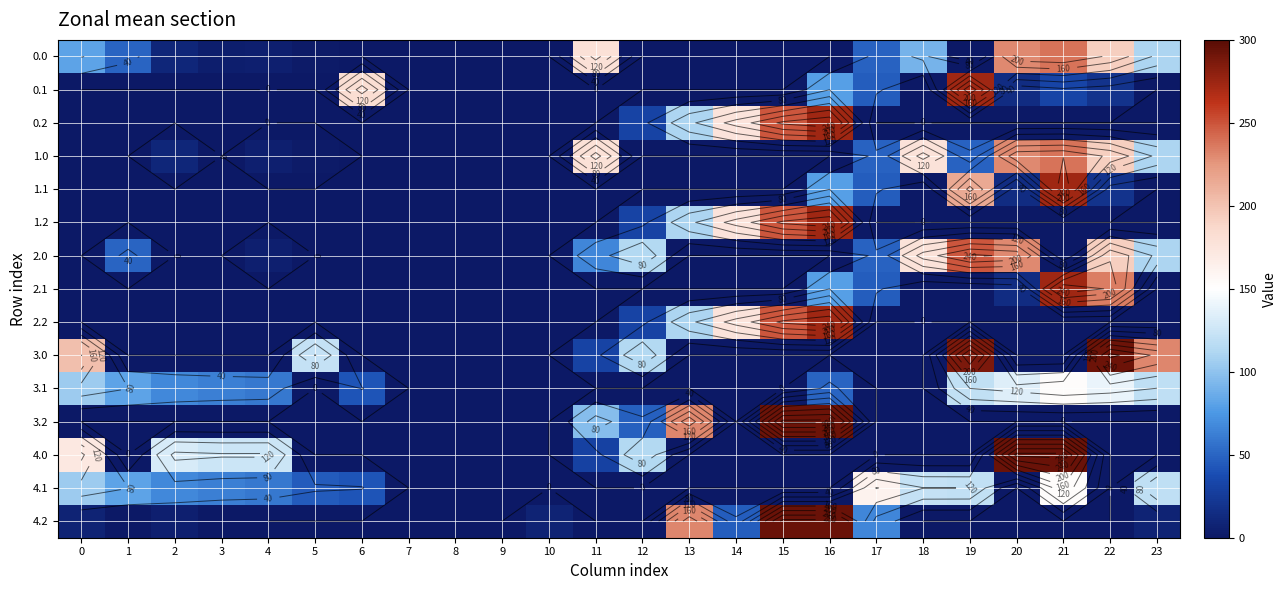

At how many categories does at least one series exceed 105?

19